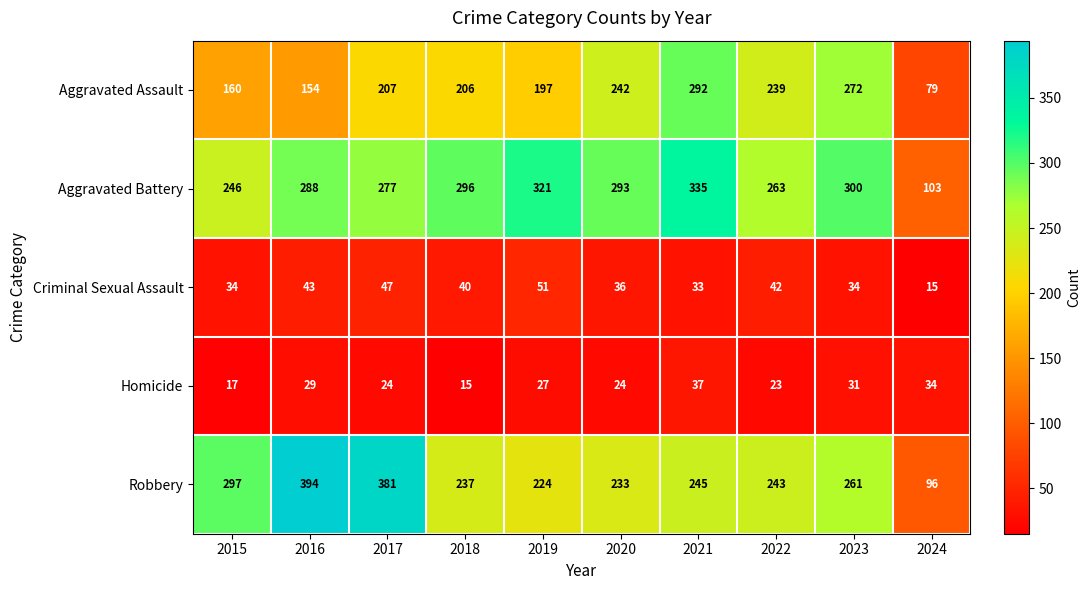

What is the total value across all series at 2021?

942